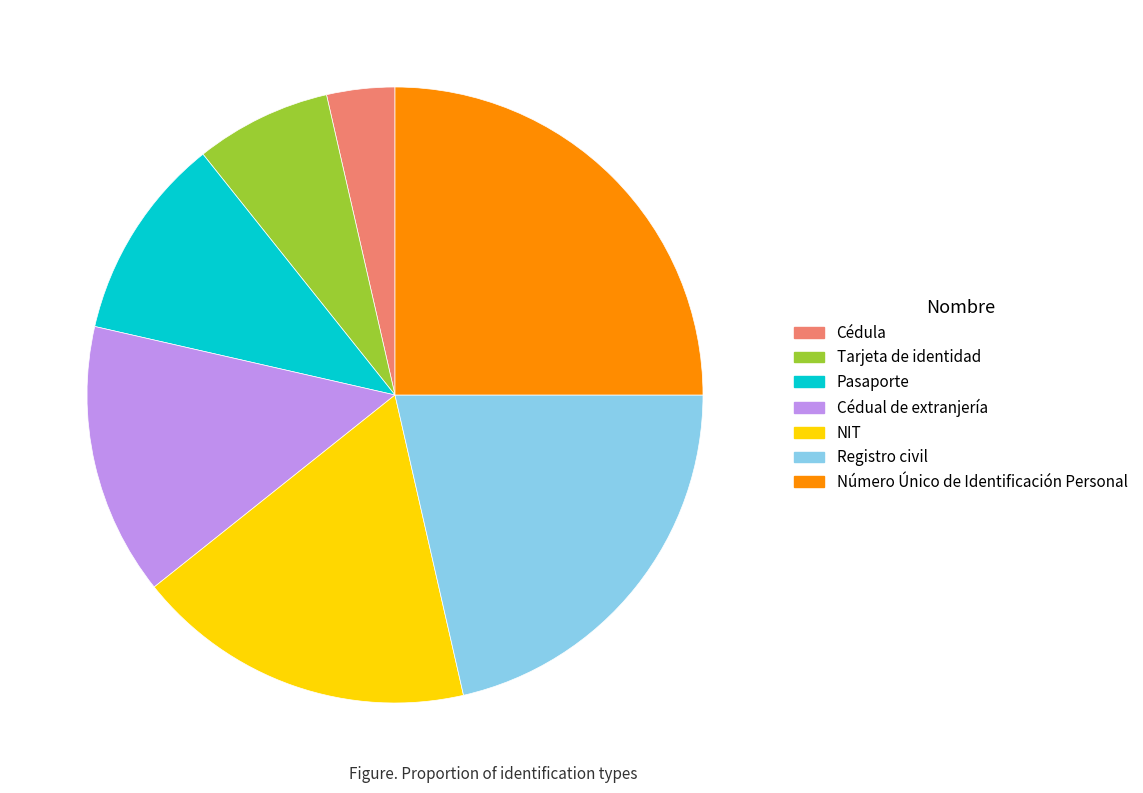

Which slice is the largest?

Número Único de Identificación Personal